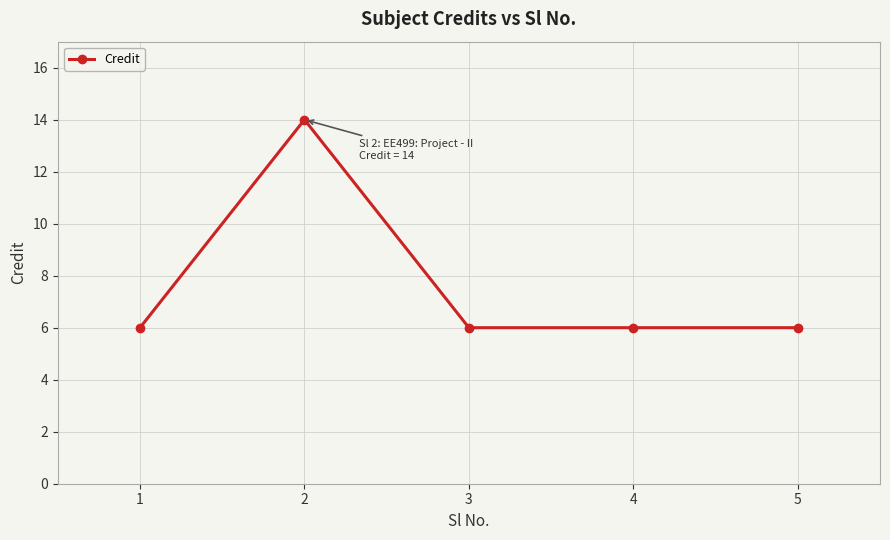

What is the value of the 5th point from the left?

6